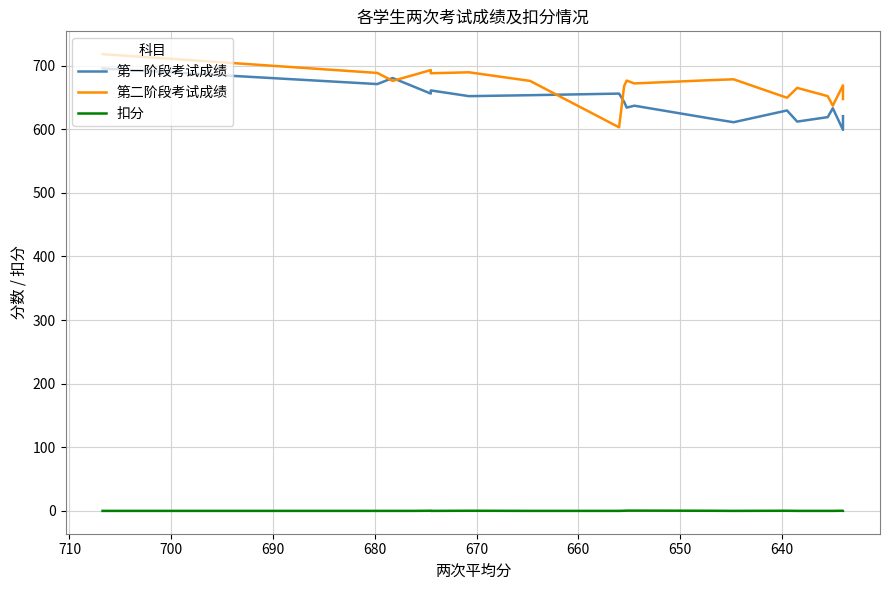

In 扣分, how many points are higher than both neighbors (excluding endpoints)?

4